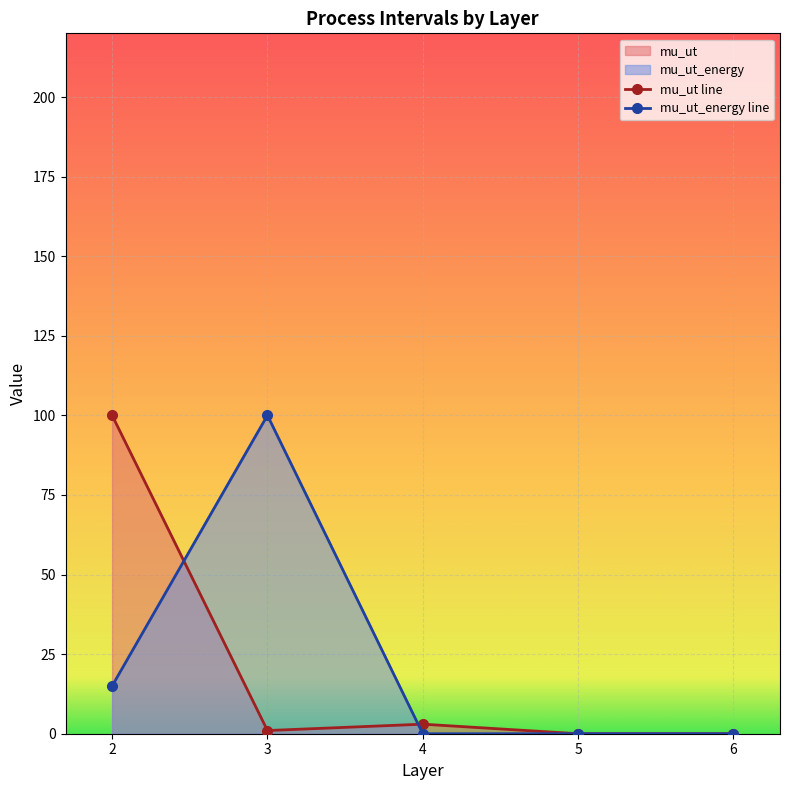

Which series changed the most between 4 and 6?

mu_ut line